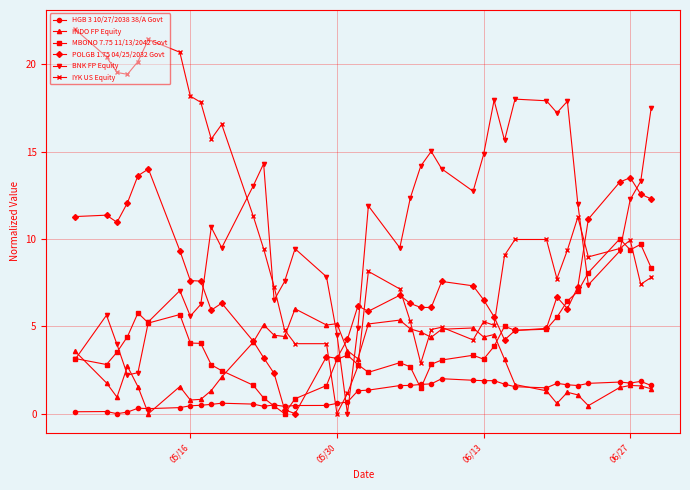

What is the difference between the maximum and minimum values in the BNK FP Equity series?

18.0